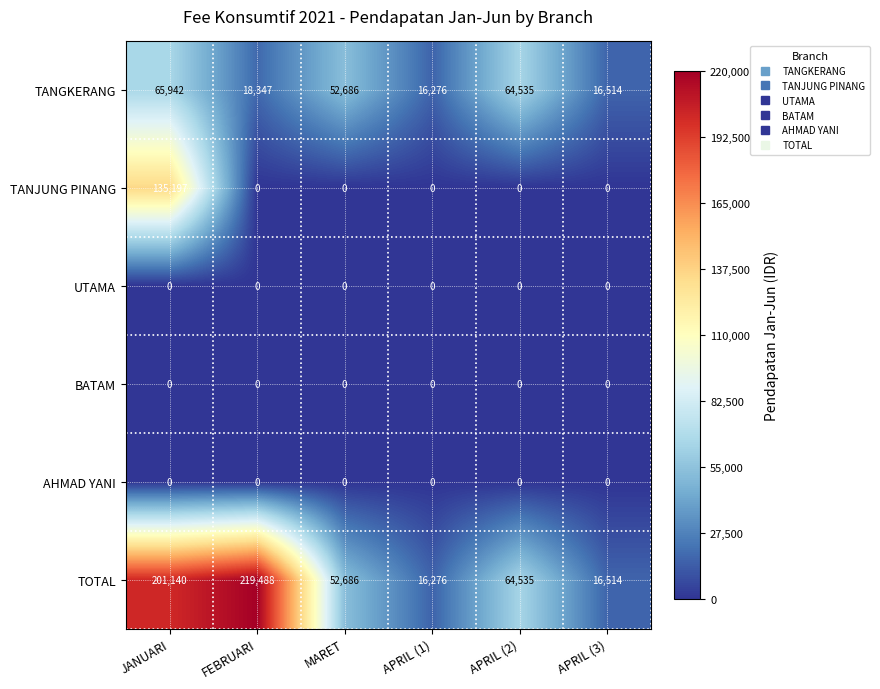

Which series has the largest total across all categories?

TOTAL